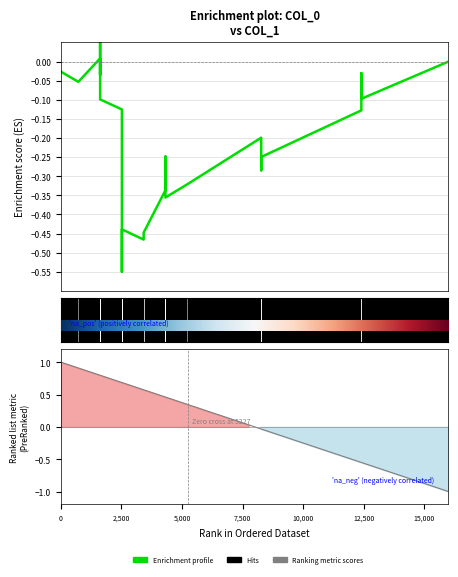

What is the label of the 13th point from the right?

110